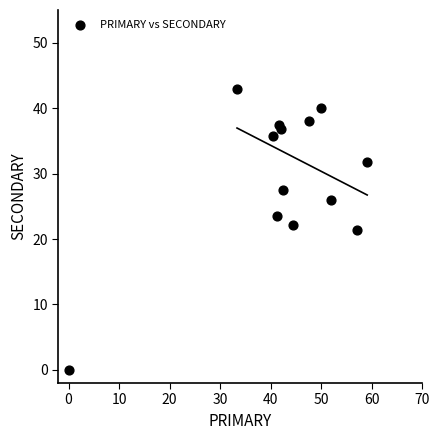

What is the range of X values (max minus min)?

59.1